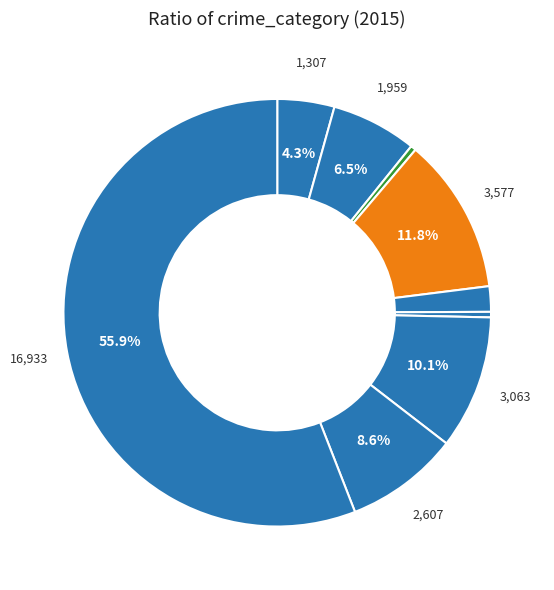

How many slices are in this pie chart?

9